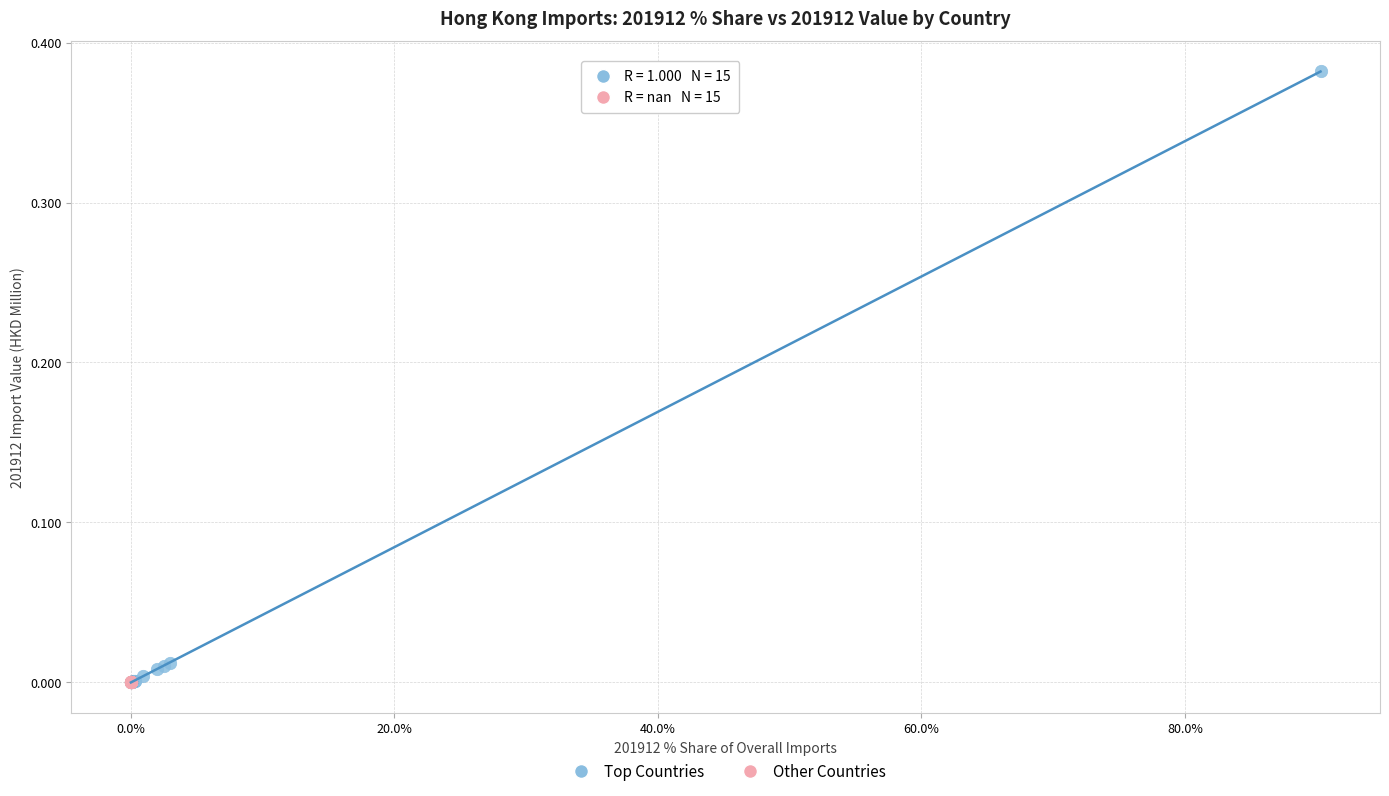

Which series reaches the maximum Y coordinate?

Top Countries